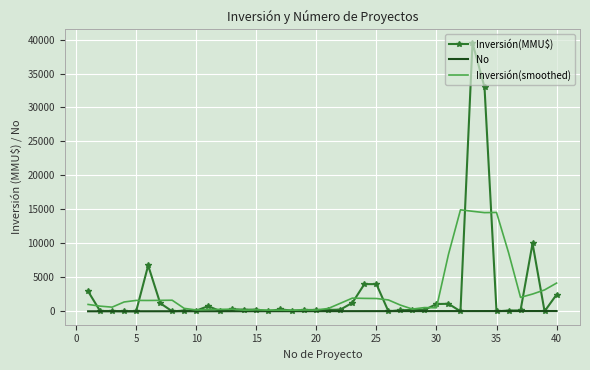

Which series has the widest spread of values?

Inversión(MMU$)